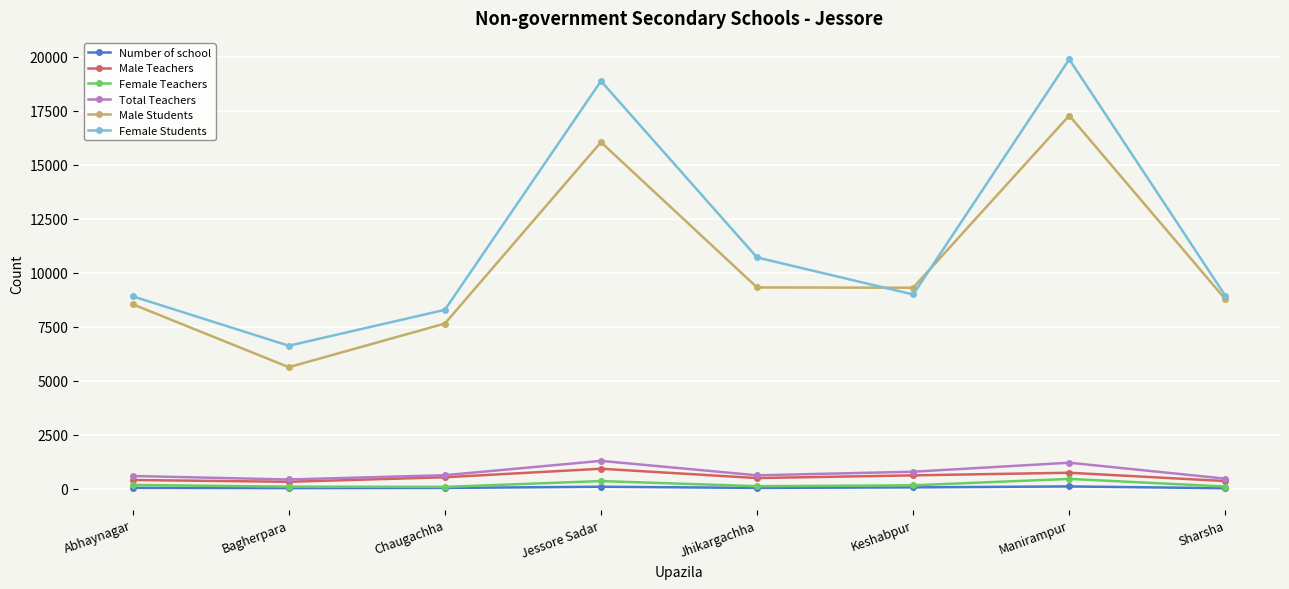

True or false: Female Teachers and Total Teachers intersect in this chart.

False